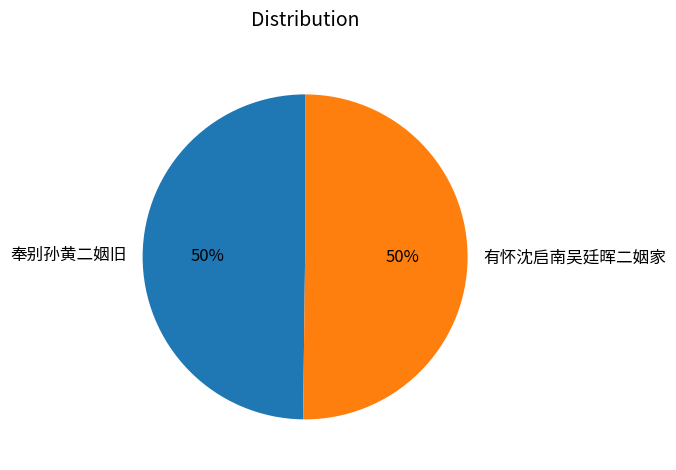

Count the number of slices in the pie.

2